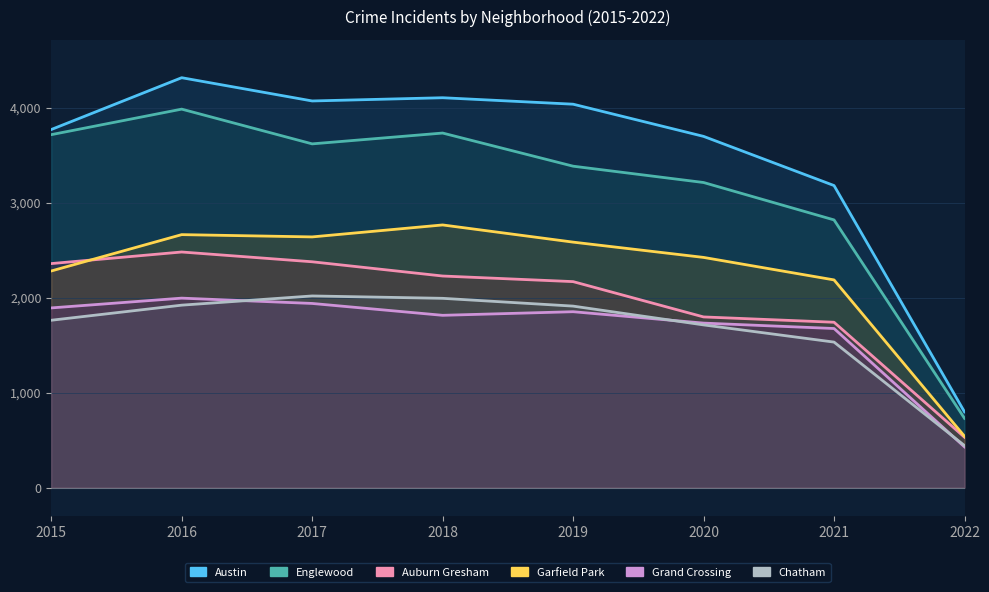

Which category has the lowest value in the Chatham series?

2022